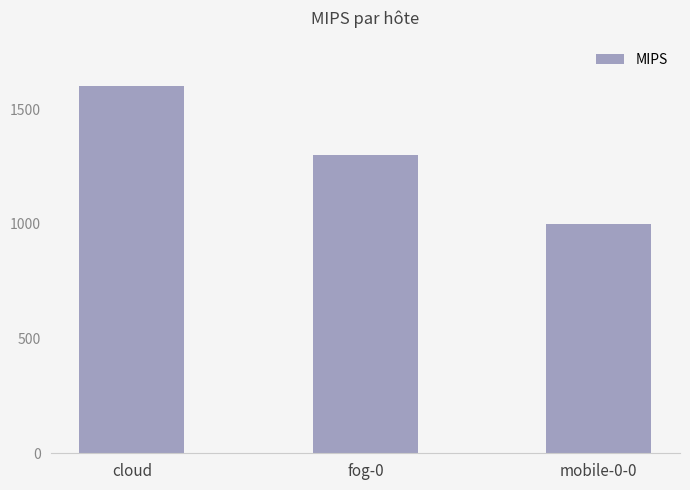

Which category has the highest value across all series?

cloud